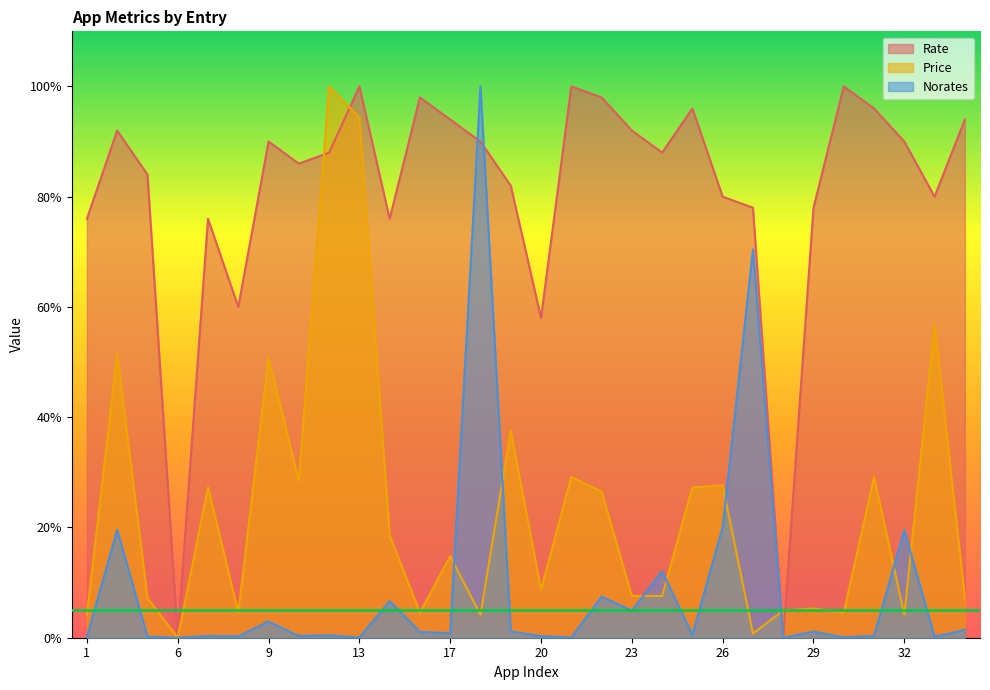

Count the number of categories in the chart.

30